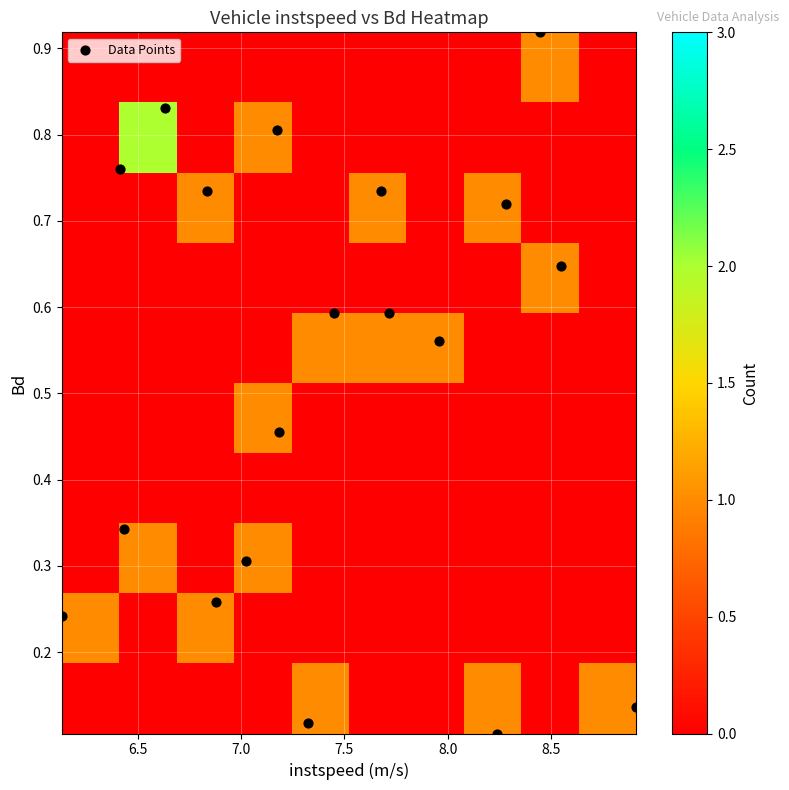

True or false: the data shows 0.5 at 10.

False